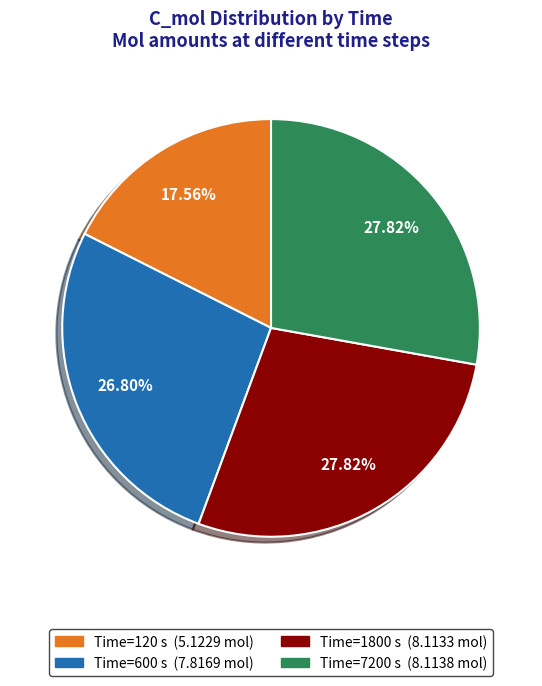

Does any single category account for the majority?

No